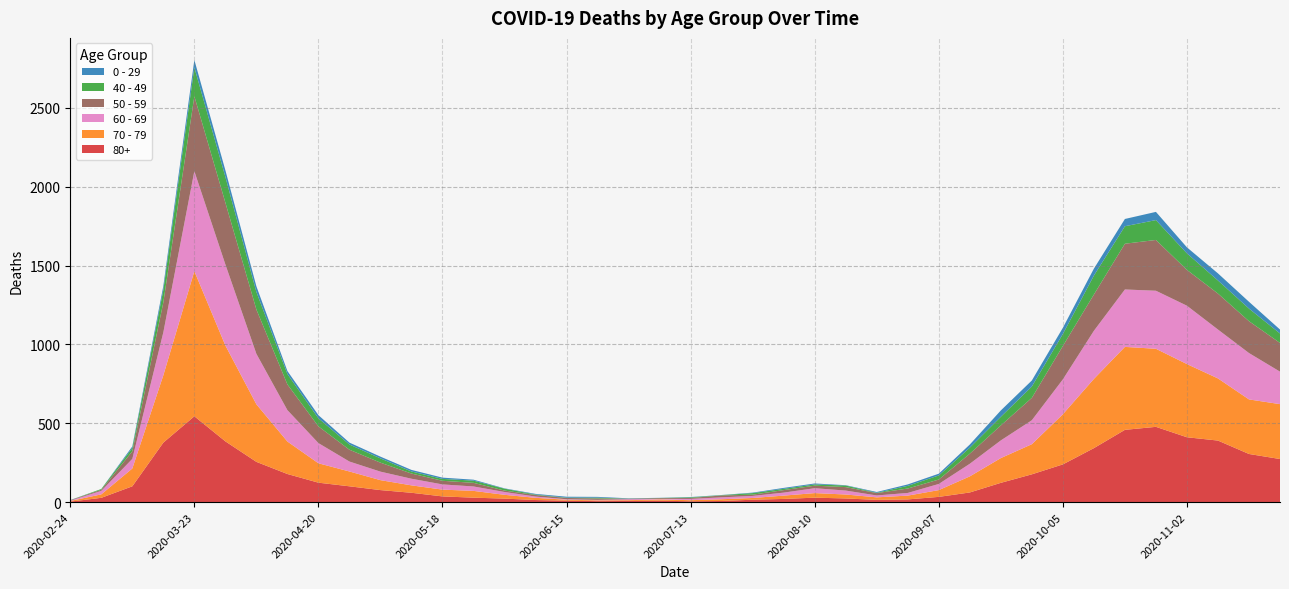

Reading left to right, extract all data points from this chart.

80+: 2020-02-24=3	2020-03-02=27	2020-03-09=100	2020-03-16=377	2020-03-23=544	2020-03-30=385	2020-04-06=255	2020-04-13=178	2020-04-20=123	2020-04-27=100	2020-05-04=76	2020-05-11=59	2020-05-18=36	2020-05-25=28	2020-06-01=22	2020-06-08=13	2020-06-15=9	2020-06-22=6	2020-06-29=7	2020-07-06=9	2020-07-13=5	2020-07-20=7	2020-07-27=15	2020-08-03=20	2020-08-10=28	2020-08-17=23	2020-08-24=14	2020-08-31=17	2020-09-07=33	2020-09-14=61	2020-09-21=122	2020-09-28=176	2020-10-05=239	2020-10-12=342	2020-10-19=458	2020-10-26=477	2020-11-02=411	2020-11-09=390	2020-11-16=305	2020-11-23=273
70 - 79: 2020-02-24=4	2020-03-02=22	2020-03-09=113	2020-03-16=427	2020-03-23=920	2020-03-30=608	2020-04-06=365	2020-04-13=206	2020-04-20=123	2020-04-27=94	2020-05-04=63	2020-05-11=47	2020-05-18=43	2020-05-25=43	2020-06-01=24	2020-06-08=14	2020-06-15=6	2020-06-22=5	2020-06-29=5	2020-07-06=8	2020-07-13=7	2020-07-20=11	2020-07-27=11	2020-08-03=21	2020-08-10=29	2020-08-17=25	2020-08-24=16	2020-08-31=24	2020-09-07=43	2020-09-14=102	2020-09-21=157	2020-09-28=191	2020-10-05=318	2020-10-12=439	2020-10-19=526	2020-10-26=495	2020-11-02=464	2020-11-09=394	2020-11-16=346	2020-11-23=348
60 - 69: 2020-02-24=2	2020-03-02=22	2020-03-09=61	2020-03-16=272	2020-03-23=634	2020-03-30=514	2020-04-06=320	2020-04-13=199	2020-04-20=128	2020-04-27=63	2020-05-04=54	2020-05-11=42	2020-05-18=33	2020-05-25=28	2020-06-01=18	2020-06-08=8	2020-06-15=3	2020-06-22=3	2020-06-29=6	2020-07-06=3	2020-07-13=8	2020-07-20=12	2020-07-27=13	2020-08-03=19	2020-08-10=31	2020-08-17=25	2020-08-24=12	2020-08-31=17	2020-09-07=39	2020-09-14=80	2020-09-21=112	2020-09-28=152	2020-10-05=221	2020-10-12=305	2020-10-19=364	2020-10-26=368	2020-11-02=370	2020-11-09=310	2020-11-16=294	2020-11-23=206
50 - 59: 2020-02-24=3	2020-03-02=7	2020-03-09=48	2020-03-16=190	2020-03-23=475	2020-03-30=392	2020-04-06=281	2020-04-13=163	2020-04-20=106	2020-04-27=75	2020-05-04=57	2020-05-11=33	2020-05-18=23	2020-05-25=23	2020-06-01=9	2020-06-08=10	2020-06-15=8	2020-06-22=9	2020-06-29=3	2020-07-06=5	2020-07-13=6	2020-07-20=12	2020-07-27=8	2020-08-03=16	2020-08-10=16	2020-08-17=22	2020-08-24=15	2020-08-31=28	2020-09-07=28	2020-09-14=64	2020-09-21=95	2020-09-28=142	2020-10-05=212	2020-10-12=230	2020-10-19=290	2020-10-26=322	2020-11-02=227	2020-11-09=228	2020-11-16=202	2020-11-23=182
40 - 49: 2020-02-24=0	2020-03-02=5	2020-03-09=21	2020-03-16=79	2020-03-23=183	2020-03-30=163	2020-04-06=111	2020-04-13=66	2020-04-20=51	2020-04-27=33	2020-05-04=27	2020-05-11=13	2020-05-18=12	2020-05-25=14	2020-06-01=12	2020-06-08=3	2020-06-15=2	2020-06-22=5	2020-06-29=1	2020-07-06=1	2020-07-13=4	2020-07-20=2	2020-07-27=10	2020-08-03=8	2020-08-10=8	2020-08-17=10	2020-08-24=2	2020-08-31=17	2020-09-07=26	2020-09-14=38	2020-09-21=55	2020-09-28=72	2020-10-05=76	2020-10-12=120	2020-10-19=111	2020-10-26=126	2020-11-02=105	2020-11-09=83	2020-11-16=80	2020-11-23=60
0 - 29: 2020-02-24=1	2020-03-02=0	2020-03-09=10	2020-03-16=25	2020-03-23=47	2020-03-30=42	2020-04-06=36	2020-04-13=19	2020-04-20=20	2020-04-27=12	2020-05-04=11	2020-05-11=10	2020-05-18=8	2020-05-25=6	2020-06-01=2	2020-06-08=4	2020-06-15=6	2020-06-22=5	2020-06-29=2	2020-07-06=1	2020-07-13=2	2020-07-20=1	2020-07-27=3	2020-08-03=6	2020-08-10=6	2020-08-17=2	2020-08-24=5	2020-08-31=9	2020-09-07=11	2020-09-14=20	2020-09-21=40	2020-09-28=38	2020-10-05=39	2020-10-12=44	2020-10-19=46	2020-10-26=52	2020-11-02=38	2020-11-09=45	2020-11-16=43	2020-11-23=25